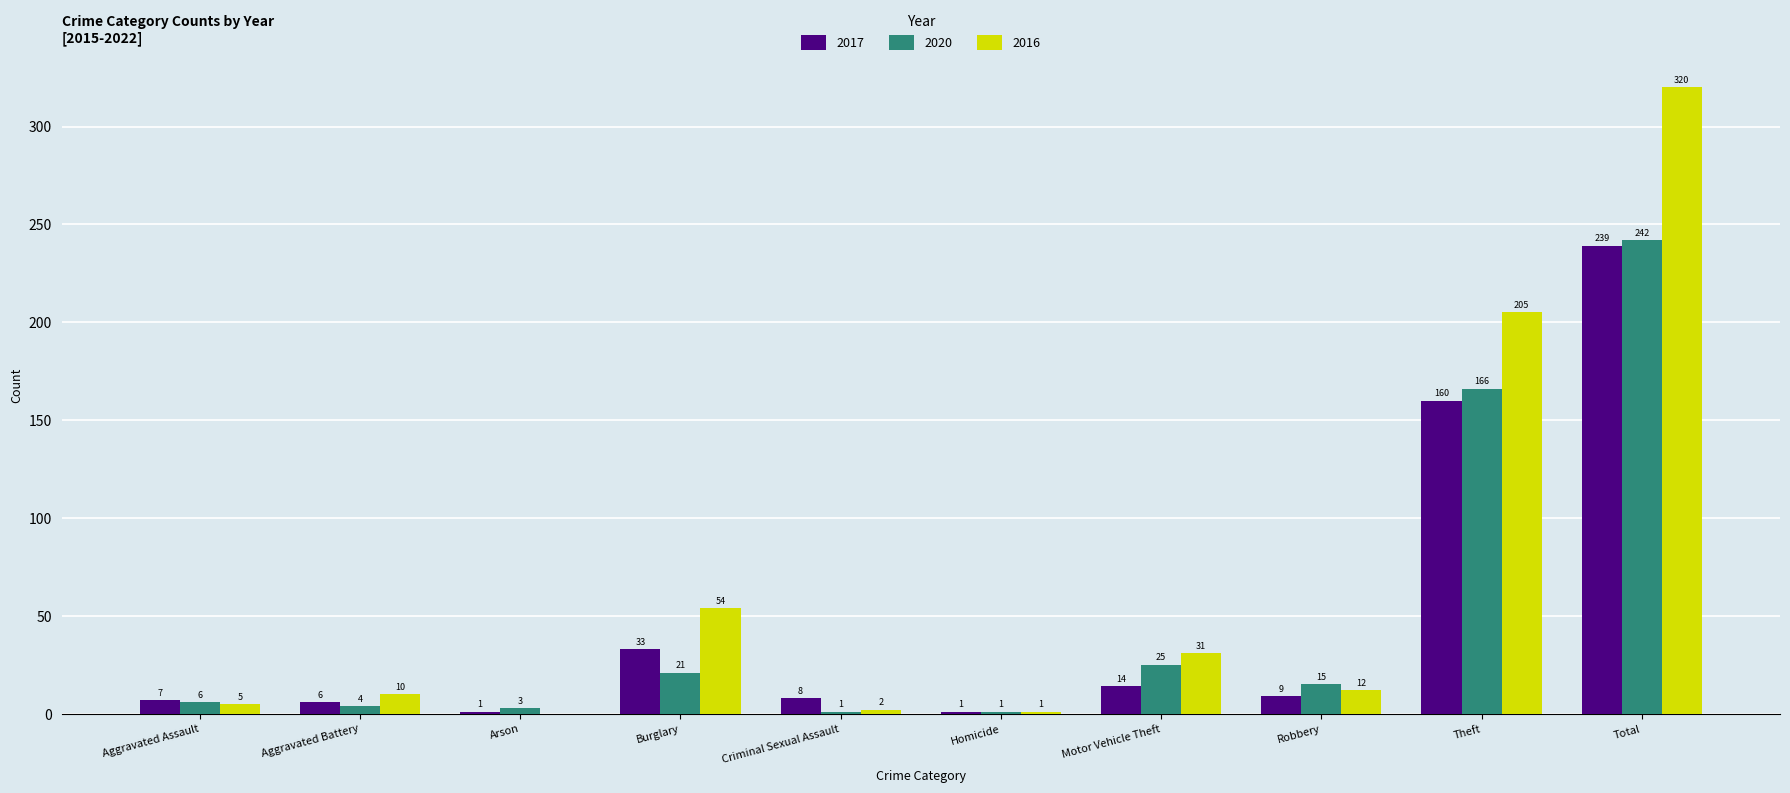

What is the sum of the 2016 values at Aggravated Battery and Motor Vehicle Theft?

41